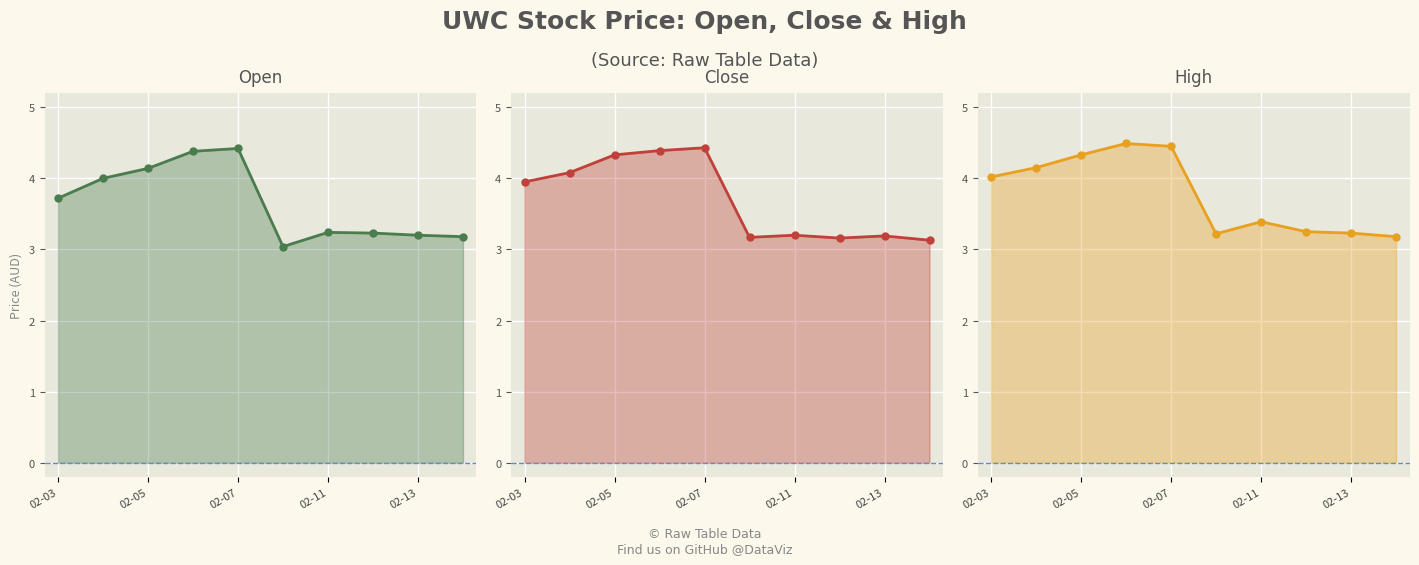

At which category does the chart reach its minimum across all series?

5